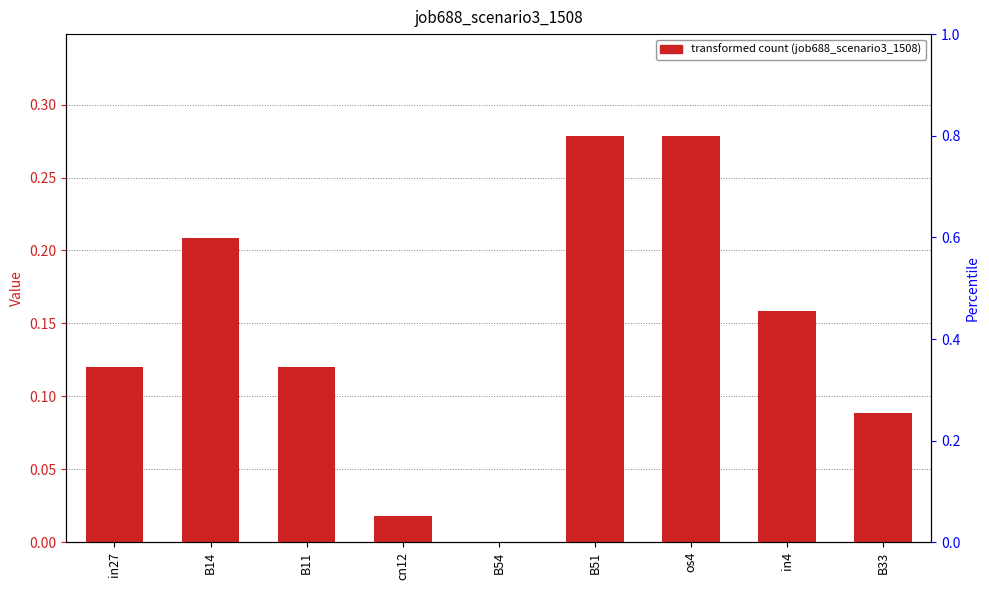

What is the change in value from B14 to B51?

+0.1